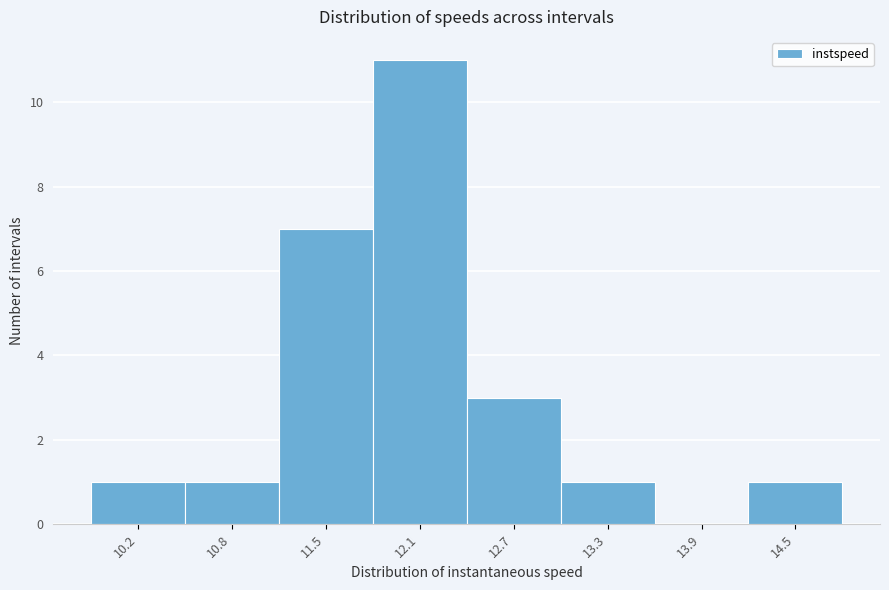

Reading left to right, list every bar in this chart as the range it spans on the x-axis followed by its height. Neither the bar edges nor the heights are printed on the chart, so give them approximately, as read against the axes.

9.9 to 10.5: 1
10.5 to 11.1: 1
11.1 to 11.8: 7
11.8 to 12.4: 11
12.4 to 13.0: 3
13.0 to 13.6: 1
13.6 to 14.2: 0
14.2 to 14.8: 1